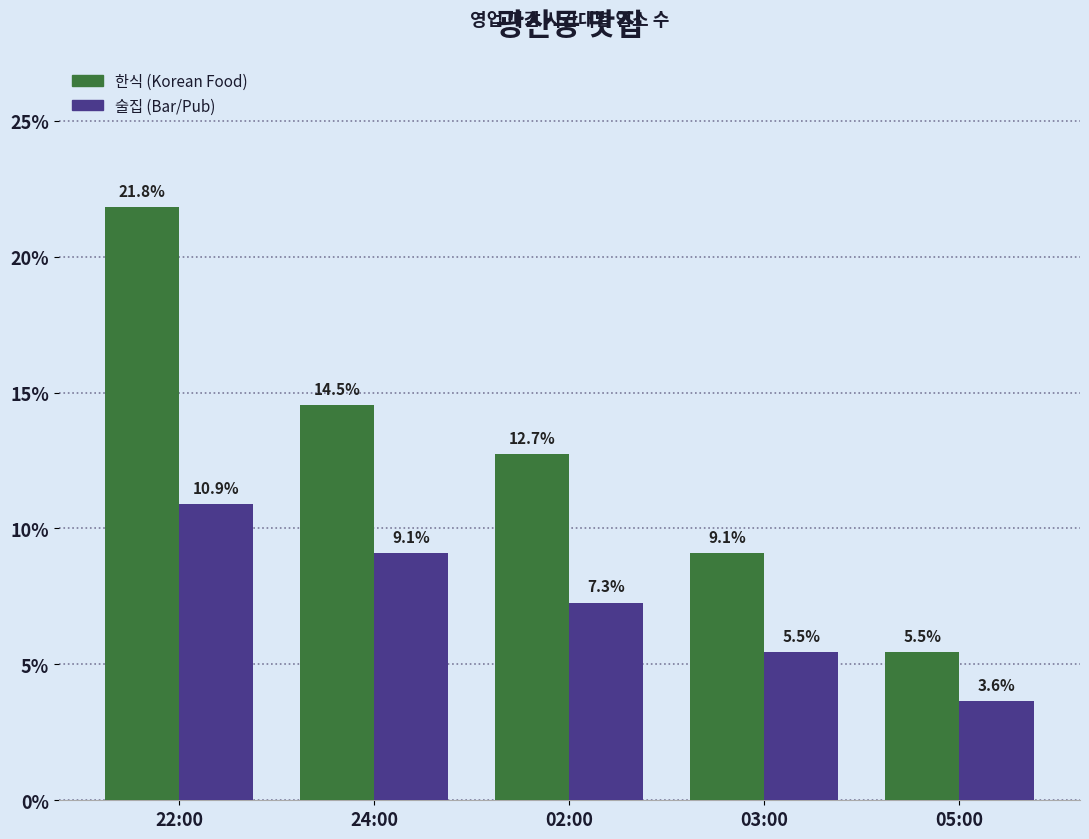

What is the maximum value shown in the chart?

21.8